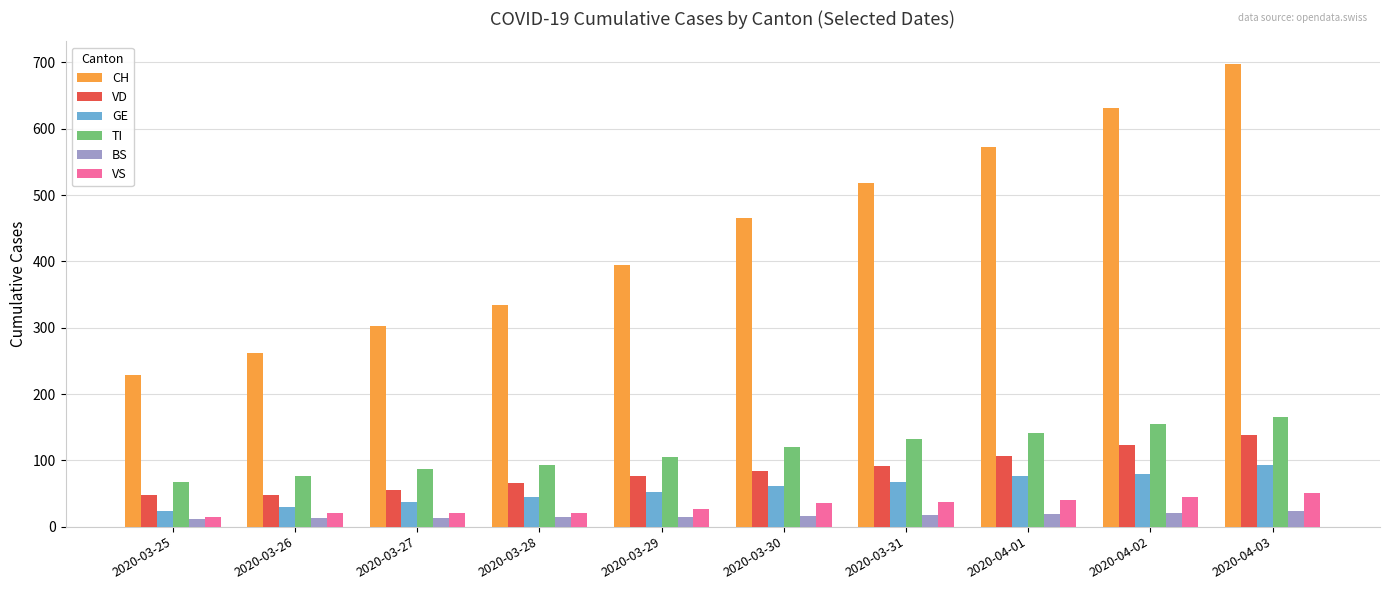

What is the greatest value displayed?

697